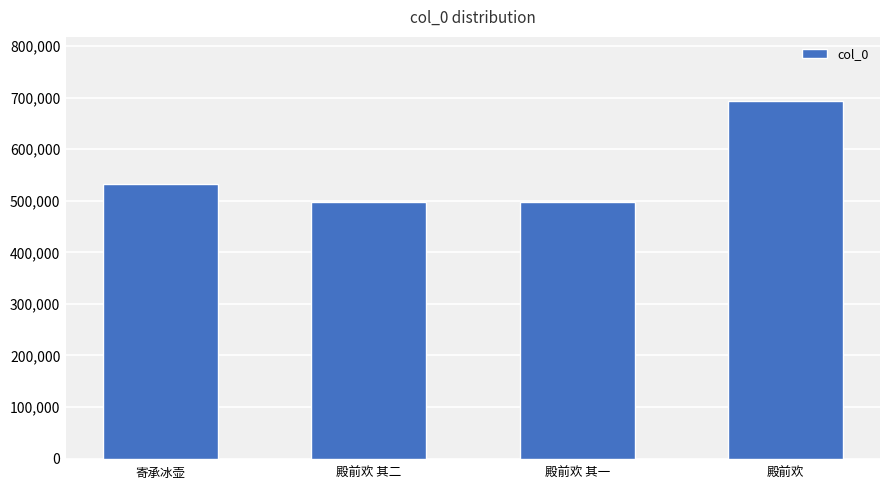

Read the value at 殿前欢.

692820